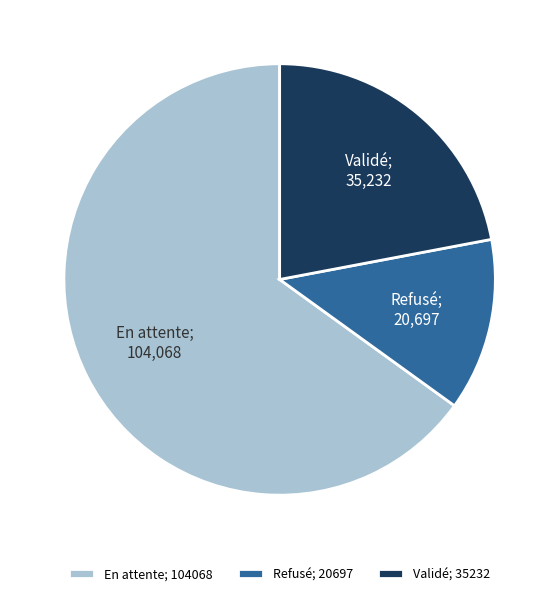

What is the majority slice?

En attente